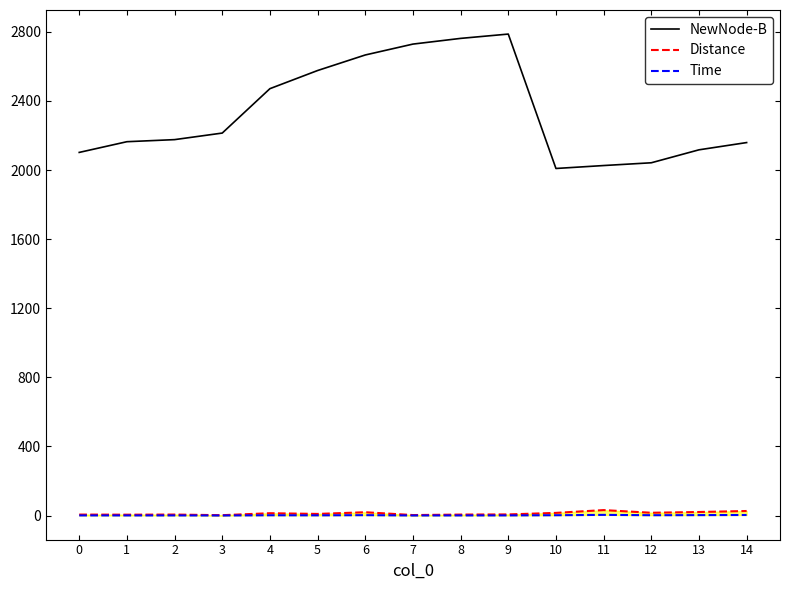

Reading left to right, extract all data points from this chart.

NewNode-B: 0=2102.0	1=2164.0	2=2176.0	3=2214.0	4=2471.0	5=2576.0	6=2666.0	7=2729.0	8=2762.0	9=2787.0	10=2009.0	11=2026.0	12=2042.0	13=2117.0	14=2159.0
Distance: 0=5.7	1=5.1	2=5.8	3=2.2	4=13.6	5=9.4	6=19.2	7=2.9	8=5.7	9=6.6	10=15.5	11=31.6	12=16.2	13=20.6	14=26.4
Time: 0=0.7	1=0.6	2=0.7	3=0.3	4=1.7	5=1.2	6=2.4	7=0.4	8=0.7	9=0.8	10=1.9	11=4.0	12=2.0	13=2.6	14=3.3